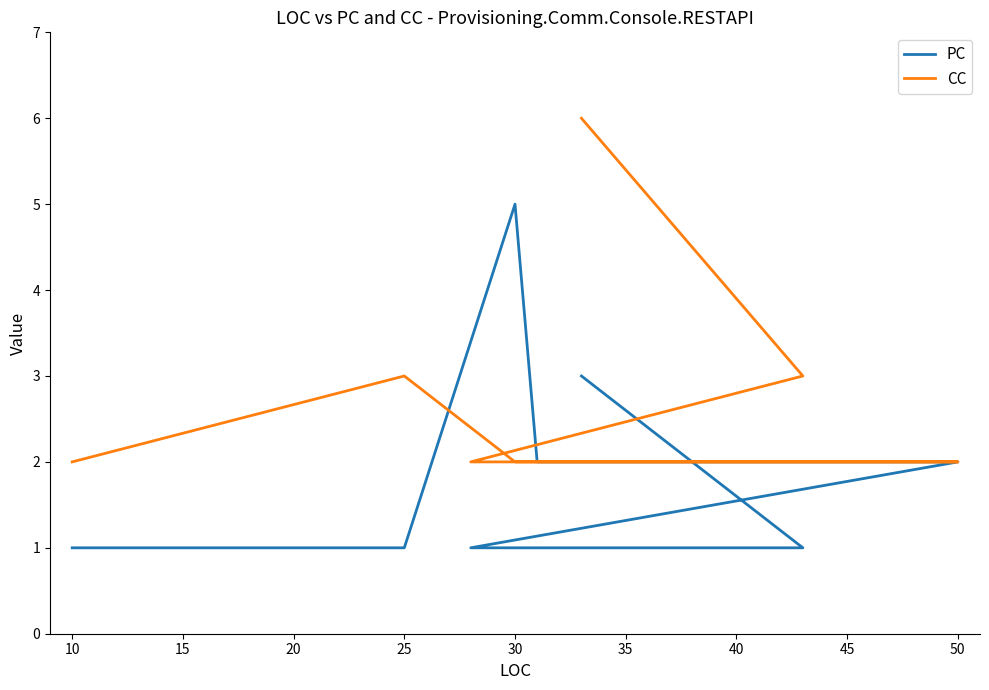

What is the difference between the second highest and minimum values in the CC series?

1